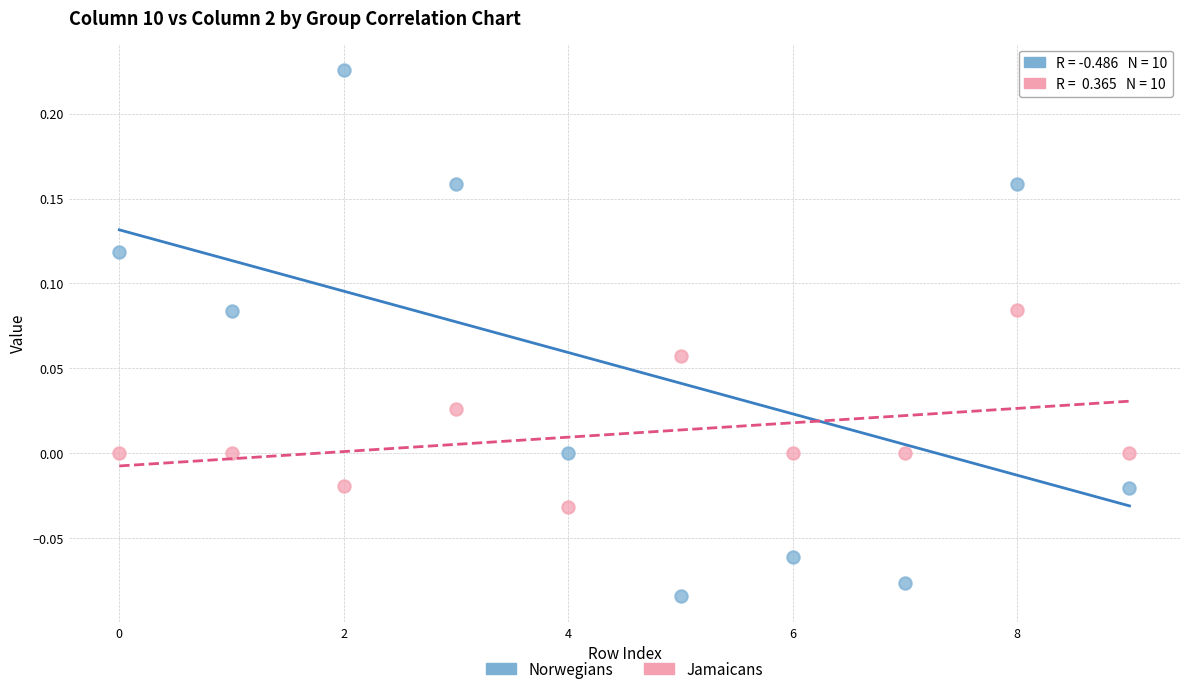

Across all data points, what is the range of Y values (max minus min)?

0.3